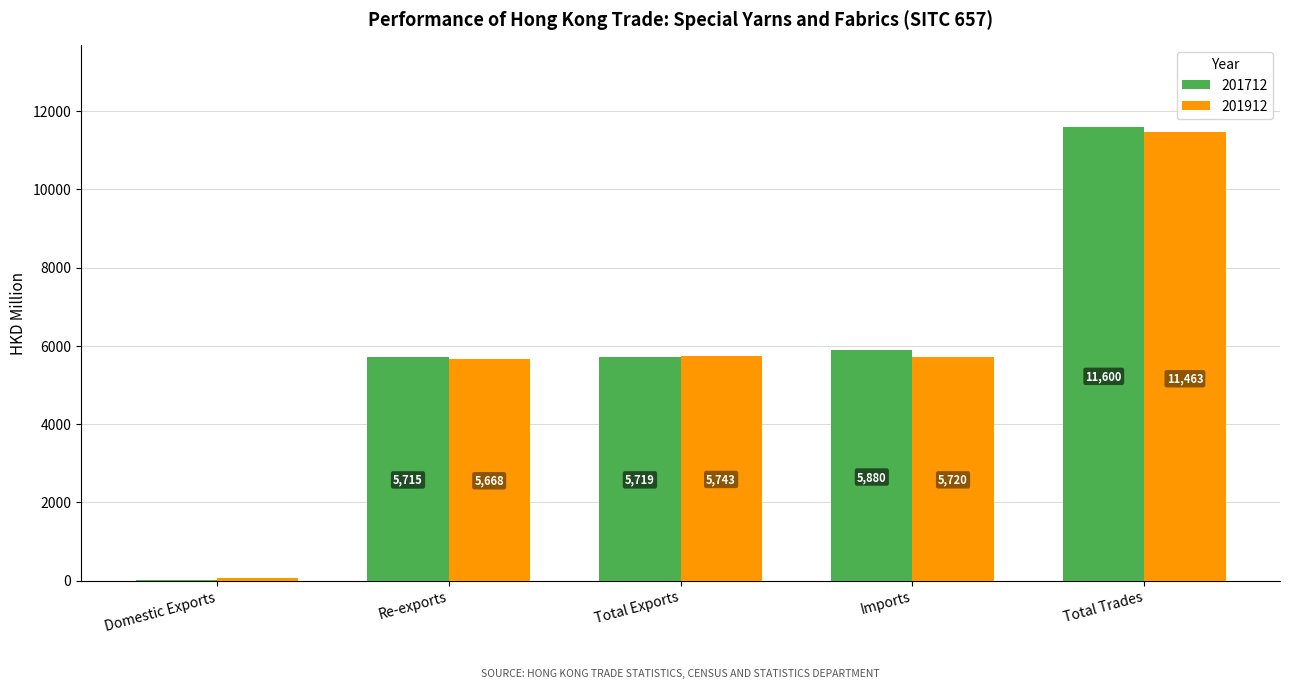

The 201912 series shows 5742.9 at Total Exports. True or false?

True